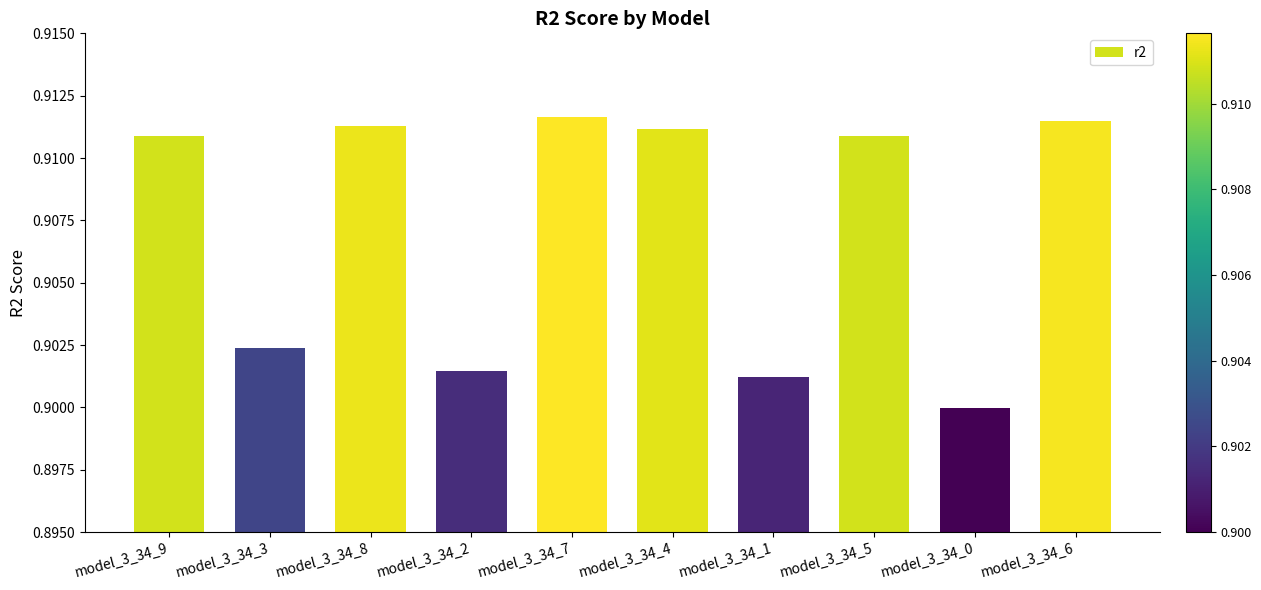

Is it true that the value at model_3_34_5 is 1.5?

False